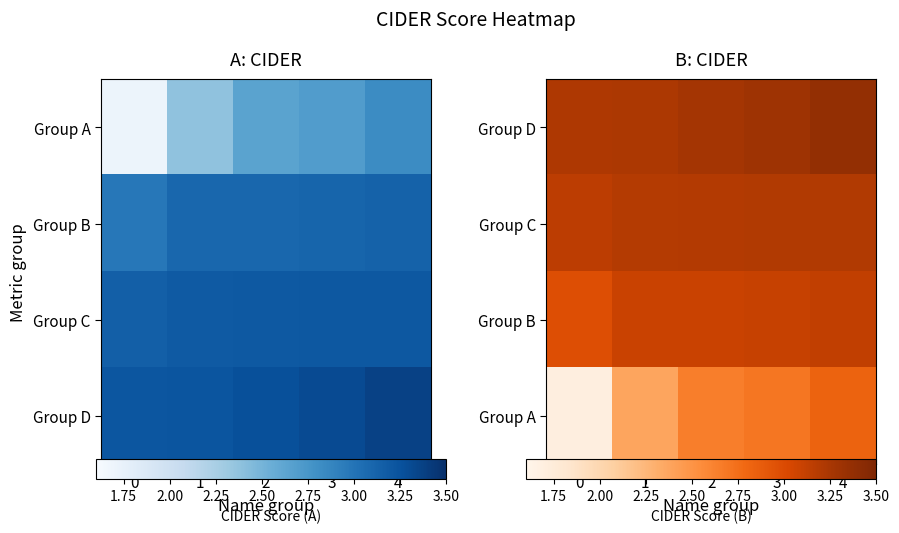

Is it true that Group C equals 5.6 at 3?

False